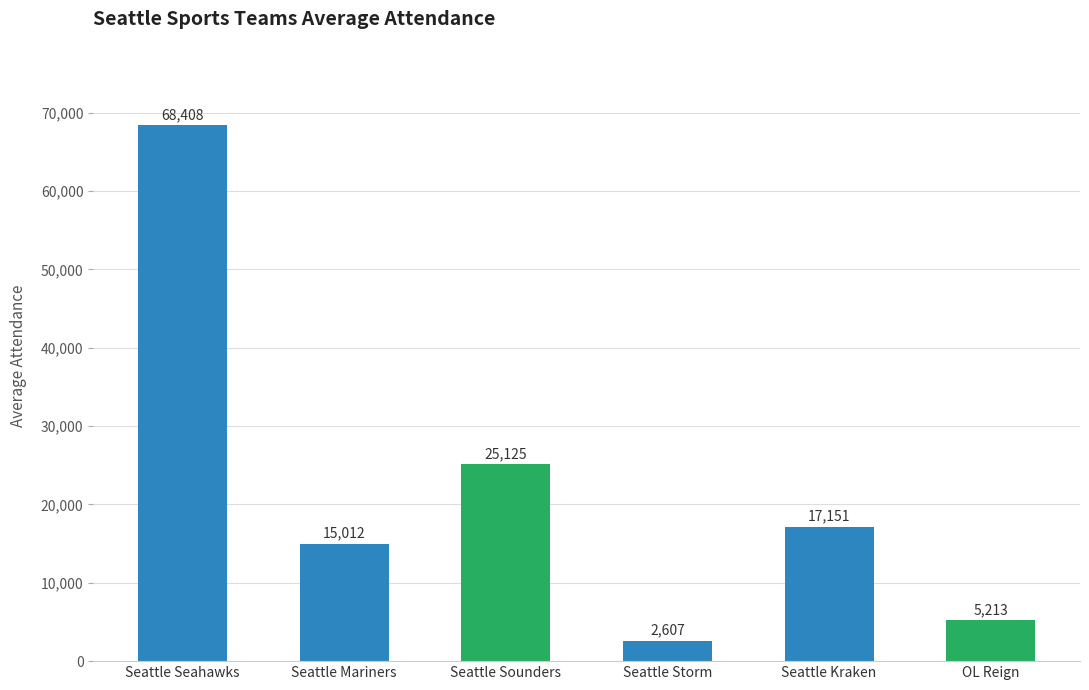

Reading left to right, list all the values displayed in this chart.

68408	15012	25125	2607	17151	5213